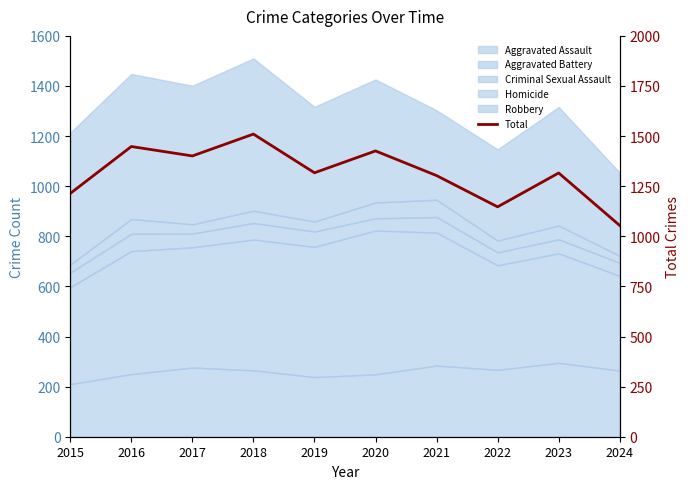

What is the change in value from 2015 to 2020?

+212